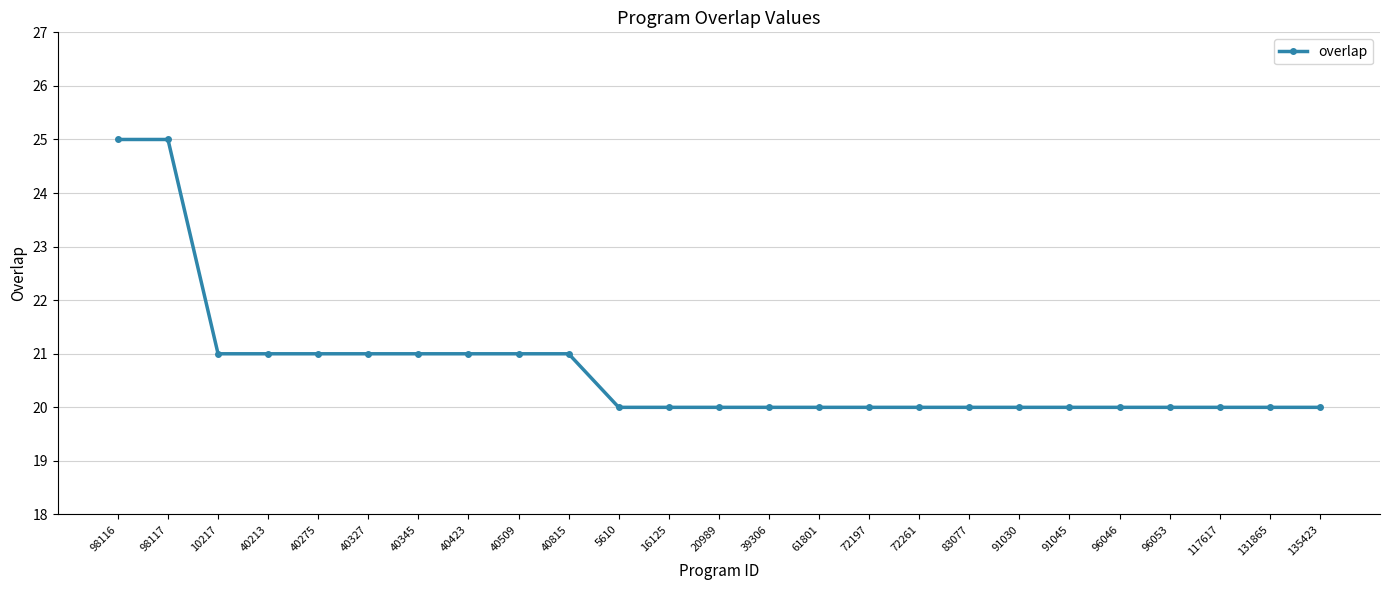

The chart shows a value of 12 at 39306. True or false?

False